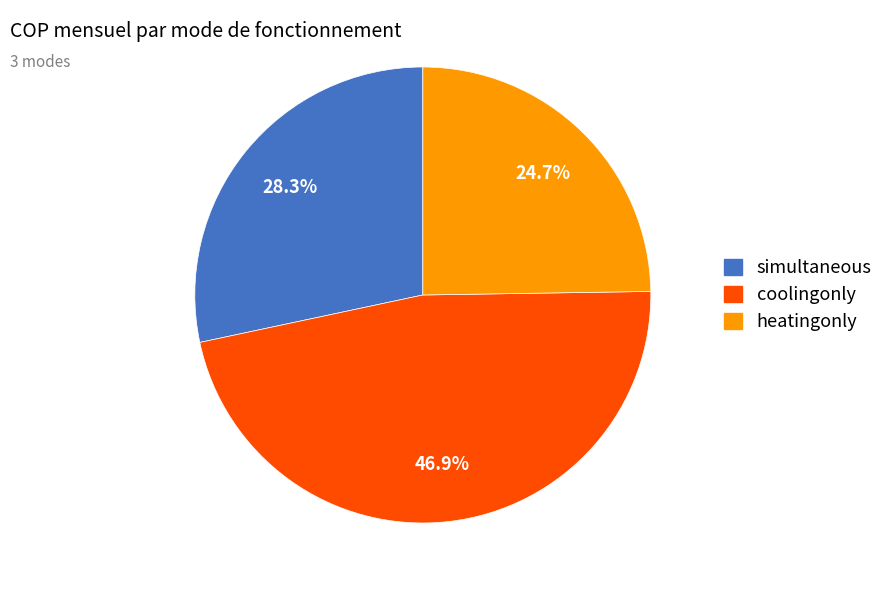

To the nearest percent, what is the difference between the largest and smallest slice percentages?

22%